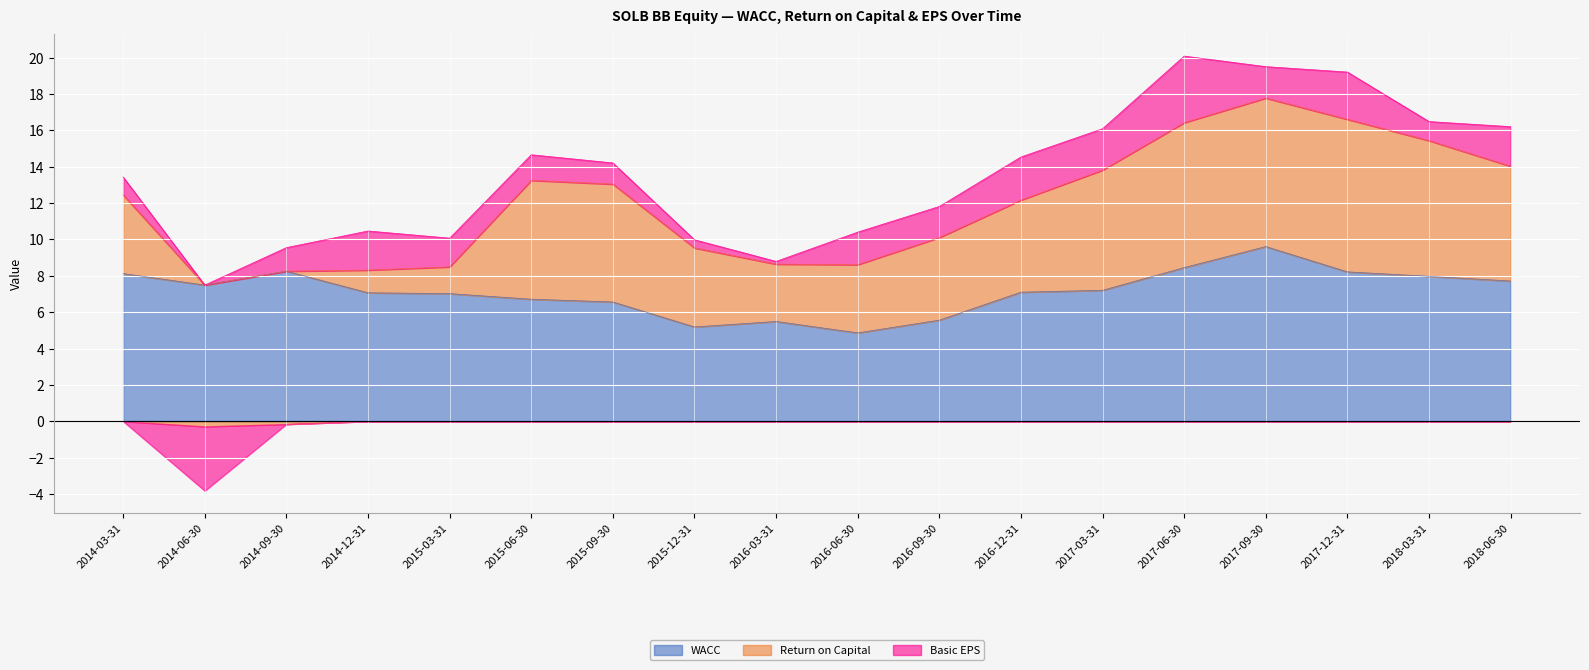

The value of WACC at 2017-12-31 is 13.6. True or false?

False